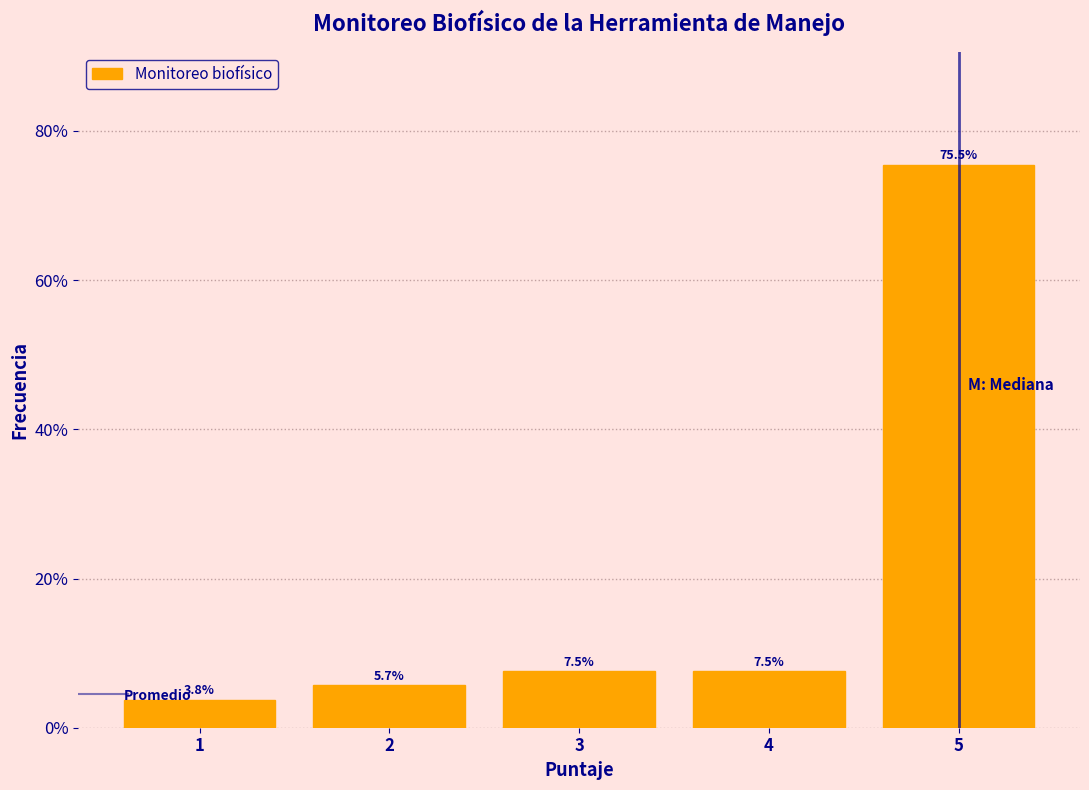

Reading left to right, transcribe this chart: for each bar, give the range it covers on the x-axis and its height.

0.5 to 1.5: 3.8
1.5 to 2.5: 5.7
2.5 to 3.5: 7.5
3.5 to 4.5: 7.5
4.5 to 5.5: 75.5